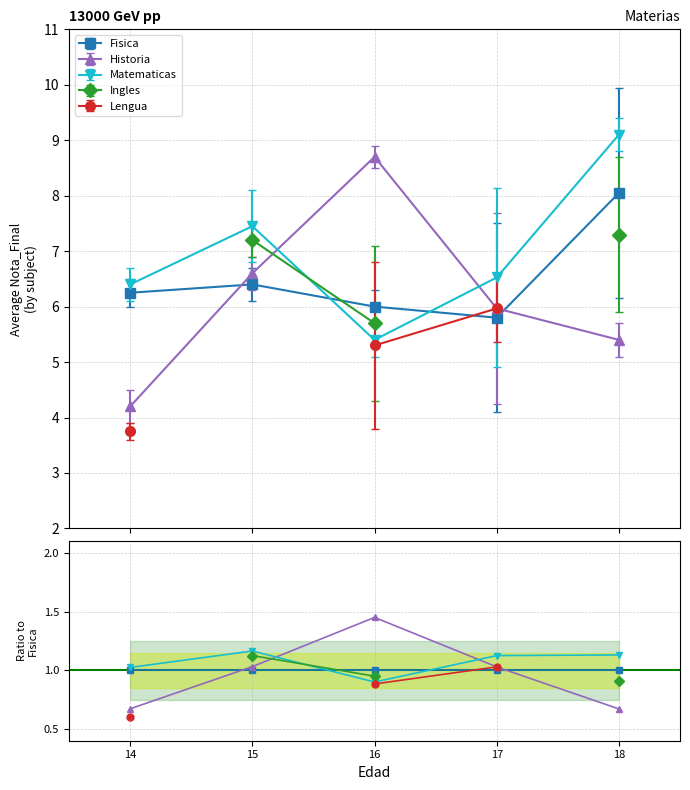

How many values in the Lengua series exceed 0?

3